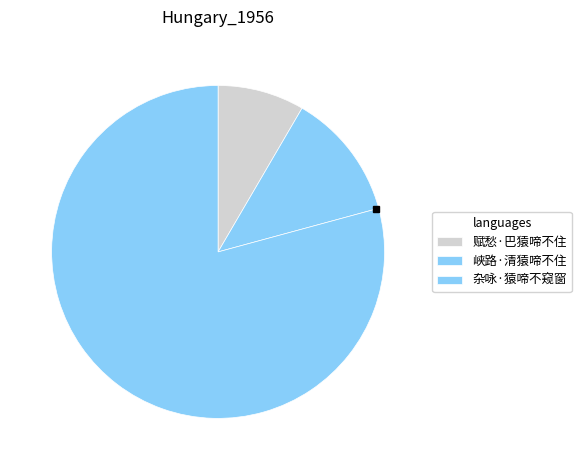

What is the change in value from 赋愁·巴猿啼不住 to 杂咏·猿啼不窥窗?

+190675